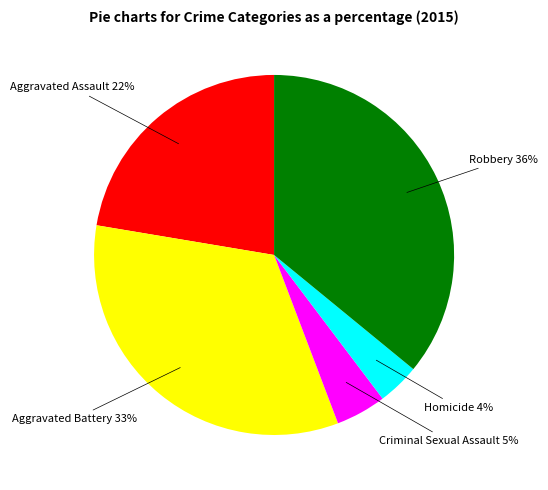

To the nearest percent, what is the difference between the largest and smallest slice percentages?

32%